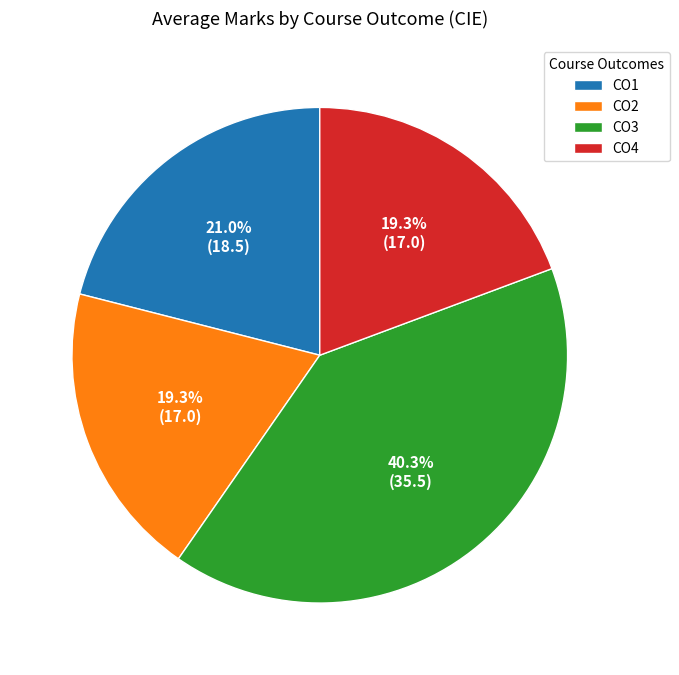

To the nearest percent, what is the average slice percentage?

25%